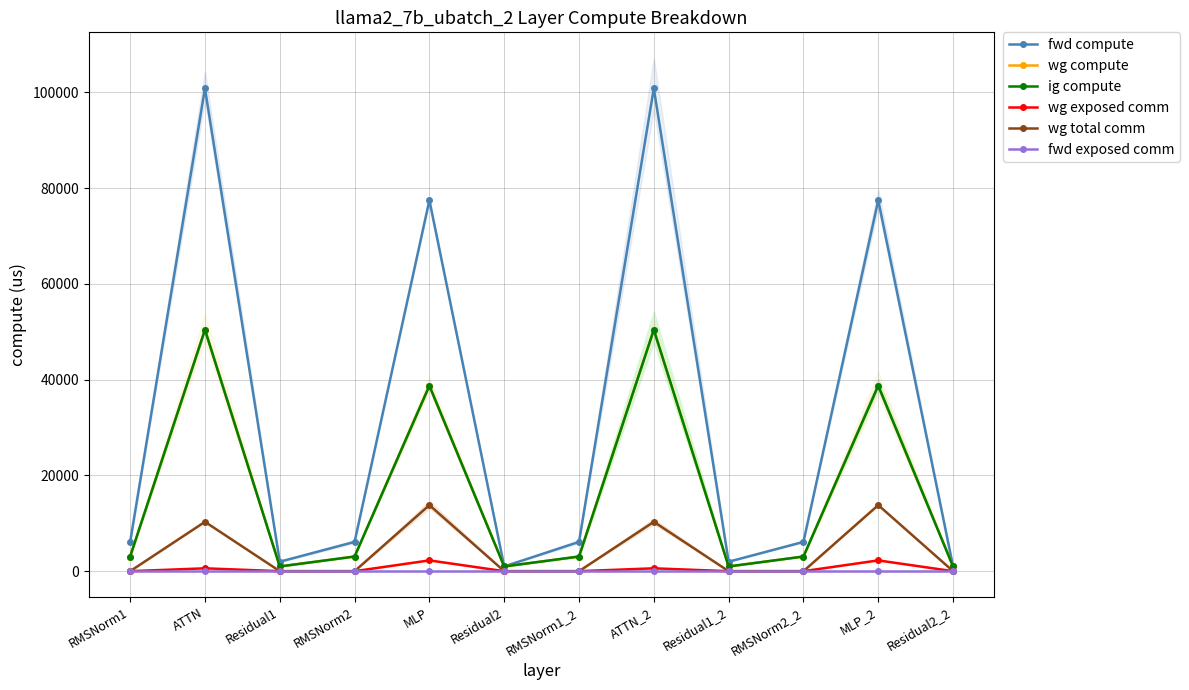

What are all the series names shown in the legend?

fwd compute, wg compute, ig compute, wg exposed comm, wg total comm, fwd exposed comm